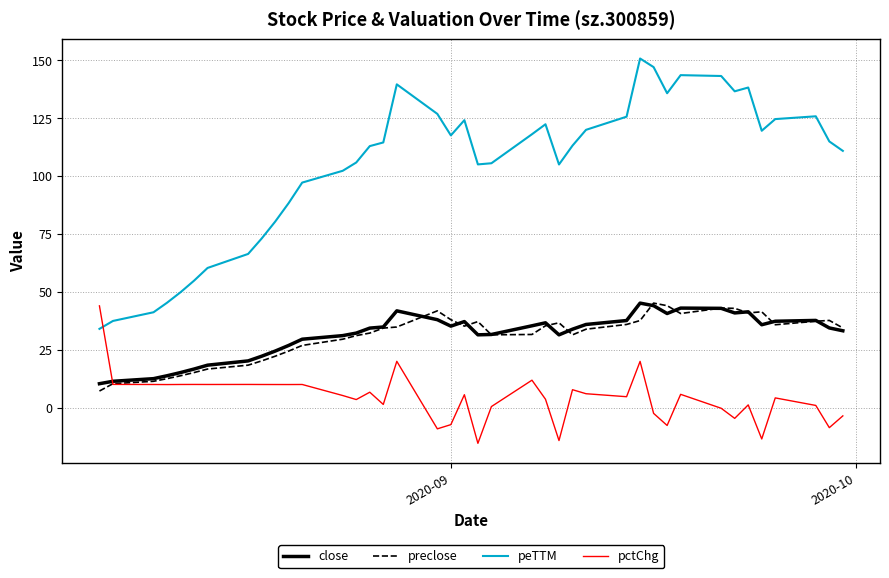

What is the maximum value shown in the chart?

150.7